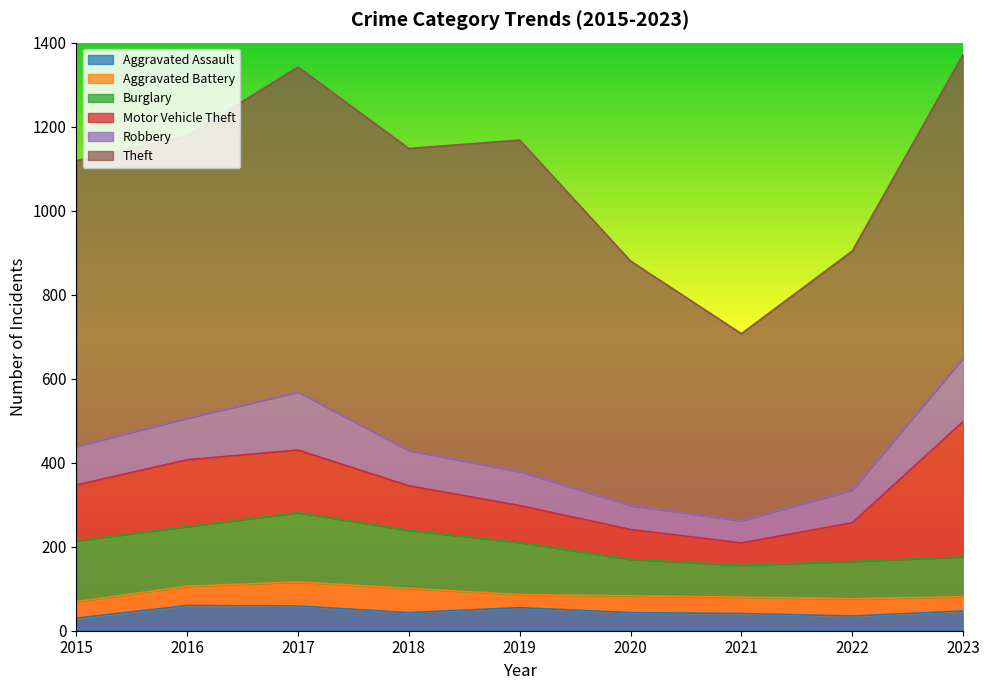

What is the sum of the Burglary values at 2023 and 2019?

219